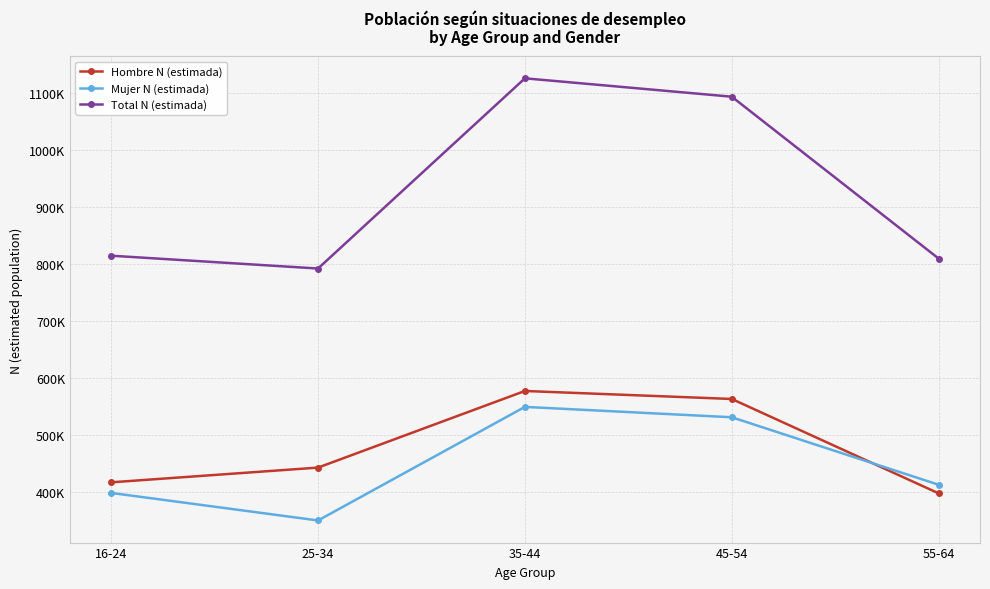

What is the difference between the highest and lowest values at 16-24?

416578